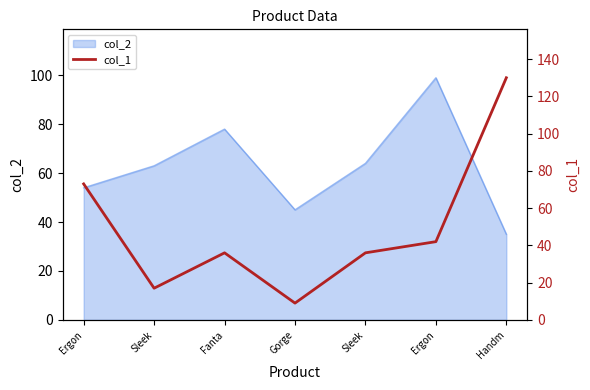

True or false: the data shows 25 at Ergon.

False